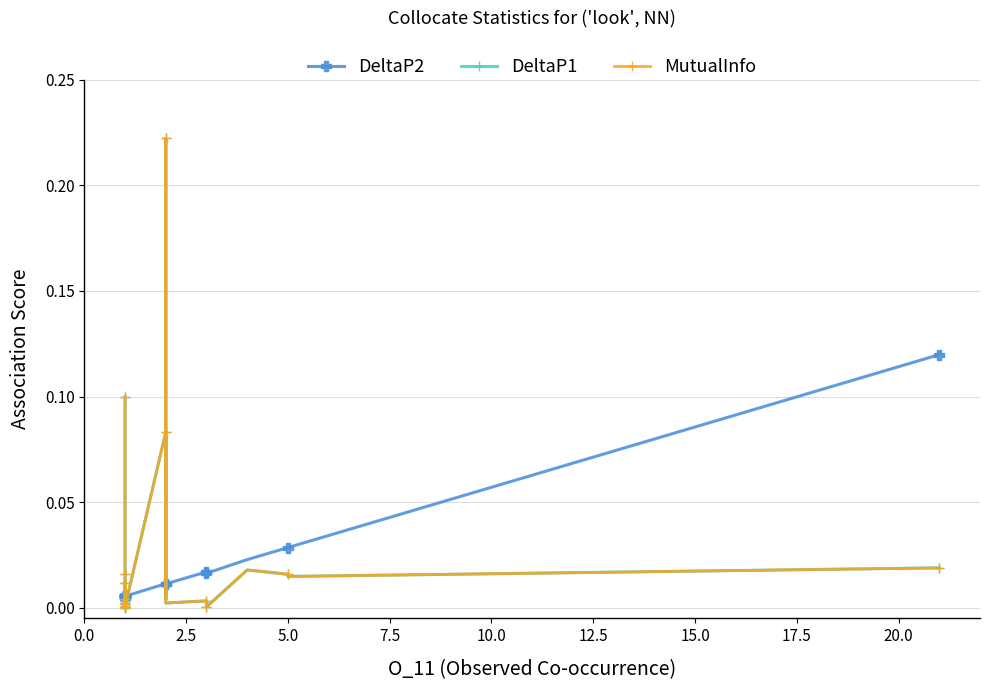

How many lines are shown in the chart?

3